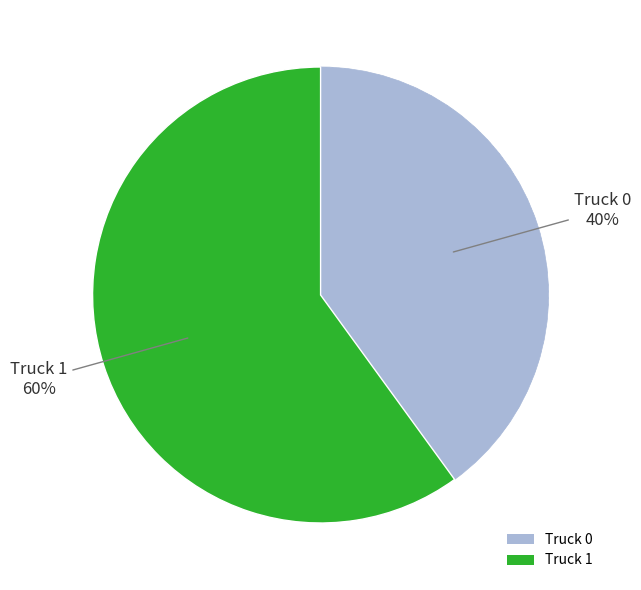

What is the smallest slice in the pie chart?

Truck 0